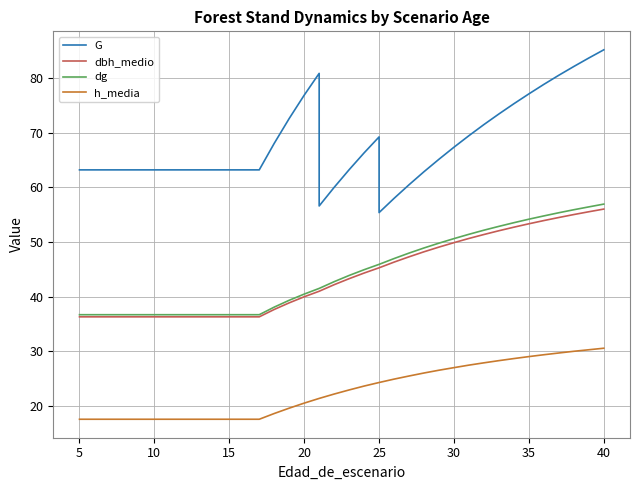

Reading left to right, extract all data points from this chart.

G: 63.2	63.2	63.2	63.2	63.2	63.2	63.2	63.2	63.2	63.2	63.2	63.2	63.2	68.0	72.6	76.8	80.8	56.6	60.0	63.2	66.3	69.2	55.4	58.0	60.5	62.8	65.1	67.3	69.4	71.5	73.4	75.3	77.1	78.8	80.5	82.1	83.6	85.1
dbh_medio: 36.3	36.3	36.3	36.3	36.3	36.3	36.3	36.3	36.3	36.3	36.3	36.3	36.3	37.6	38.9	40.0	41.0	41.0	42.2	43.3	44.3	45.3	45.3	46.3	47.3	48.2	49.0	49.9	50.6	51.4	52.0	52.7	53.3	53.9	54.5	55.0	55.5	56.0
dg: 36.7	36.7	36.7	36.7	36.7	36.7	36.7	36.7	36.7	36.7	36.7	36.7	36.7	38.1	39.3	40.5	41.5	41.5	42.7	43.9	44.9	45.9	45.9	47.0	48.0	48.9	49.8	50.6	51.4	52.1	52.8	53.5	54.1	54.8	55.3	55.9	56.4	56.9
h_media: 17.6	17.6	17.6	17.6	17.6	17.6	17.6	17.6	17.6	17.6	17.6	17.6	17.6	18.6	19.6	20.5	21.4	21.4	22.2	22.9	23.6	24.3	24.3	24.9	25.5	26.0	26.5	27.0	27.5	27.9	28.3	28.7	29.0	29.4	29.7	30.0	30.3	30.6